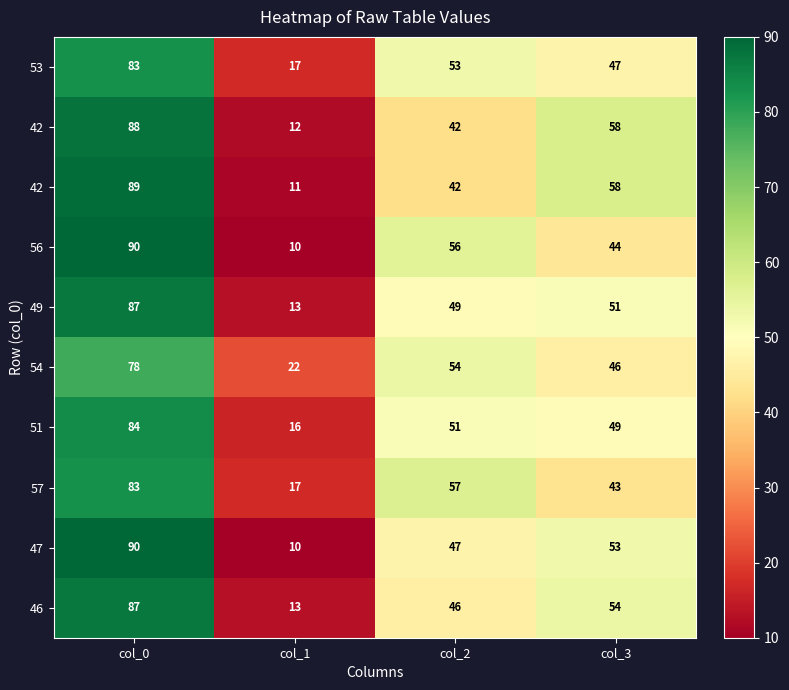

What is the minimum value shown in the chart?

10